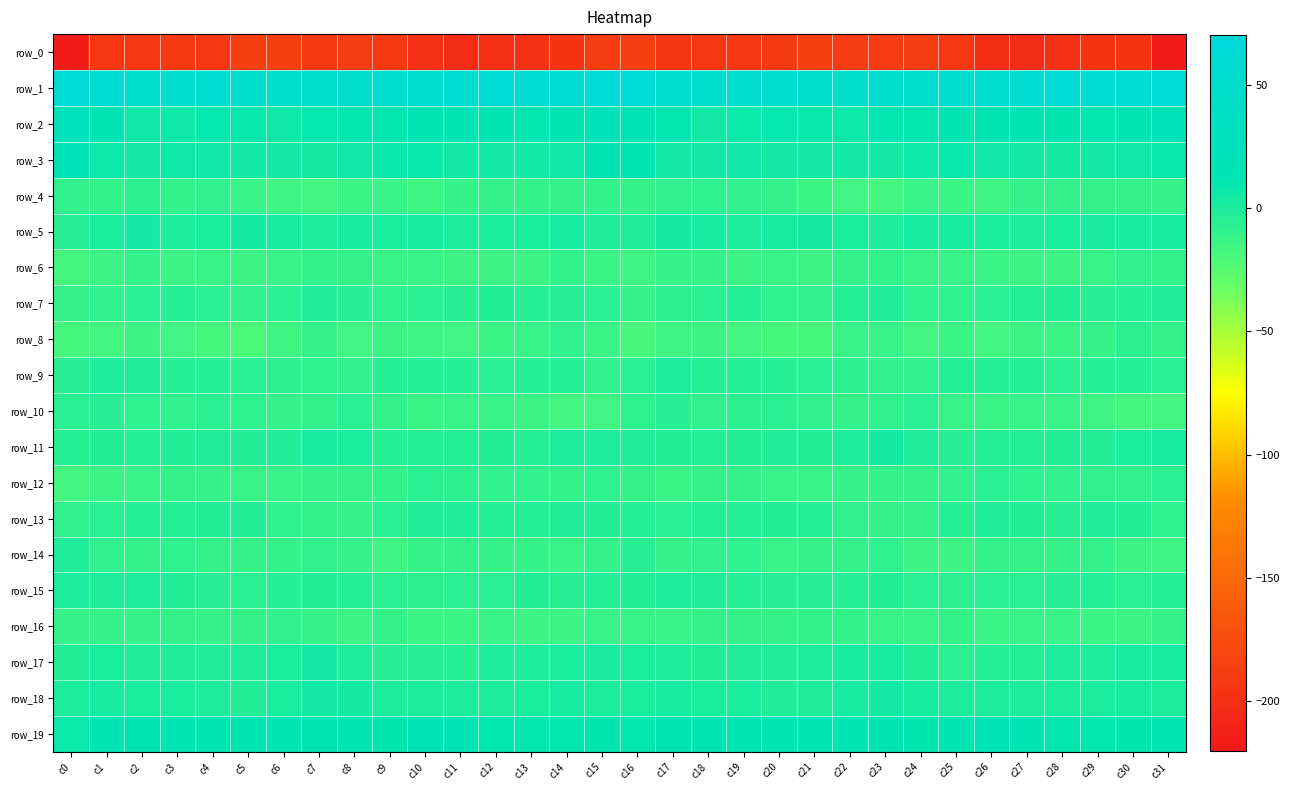

At which label is row_11 closest to -1?

c14